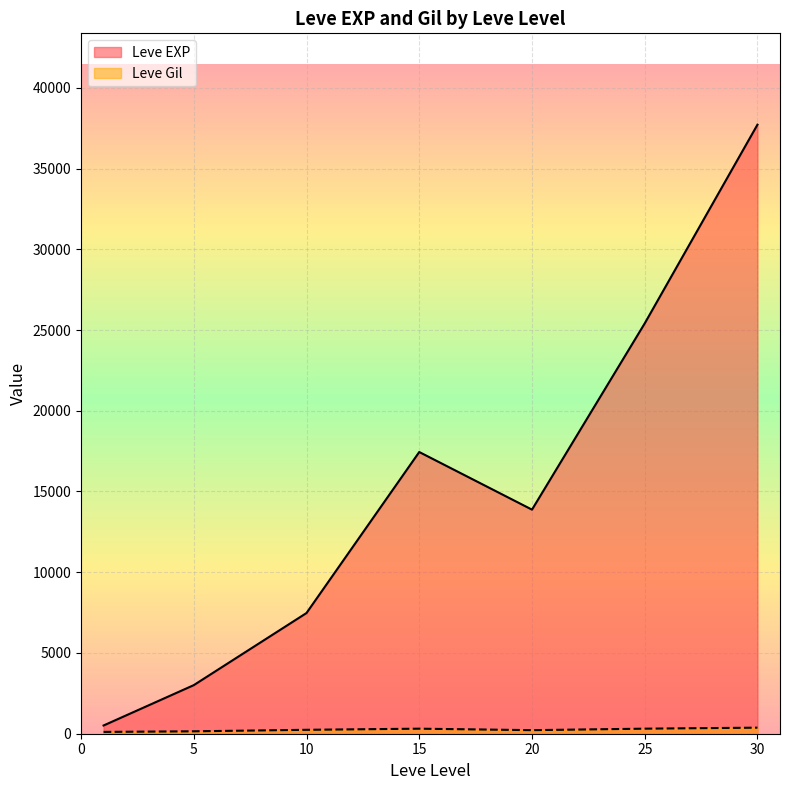

What is the maximum value shown in the chart?

37715.0